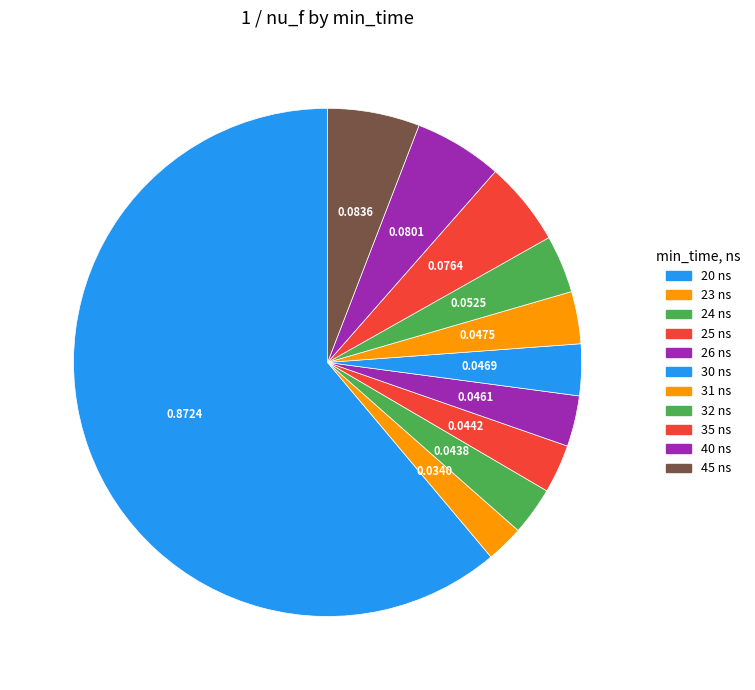

Rank the categories by value from lowest to highest.

23, 24, 25, 26, 30, 31, 32, 35, 40, 45, 20